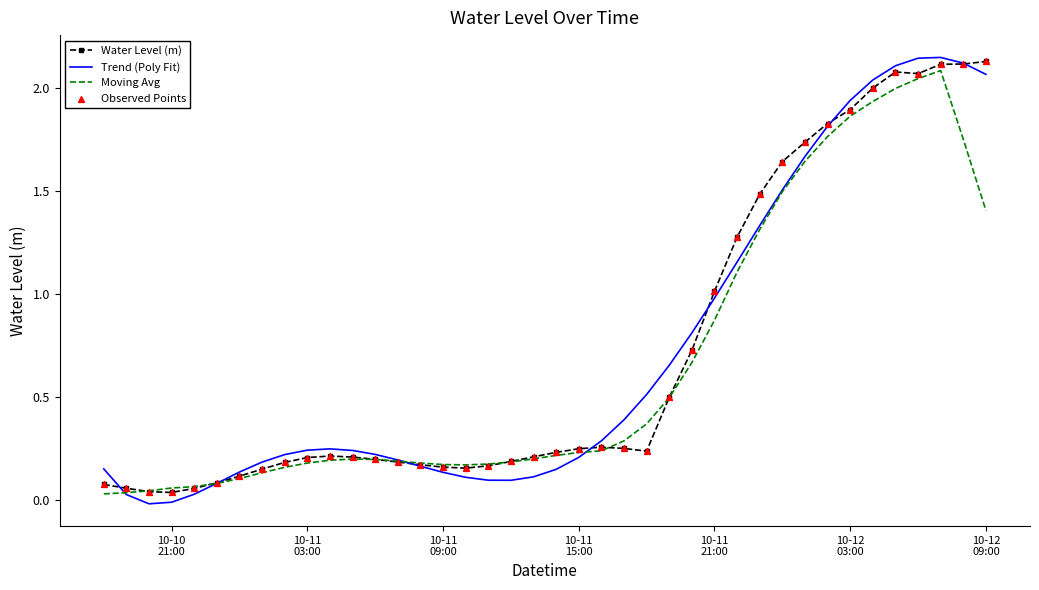

Which series has the widest spread of values?

Trend (Poly Fit)